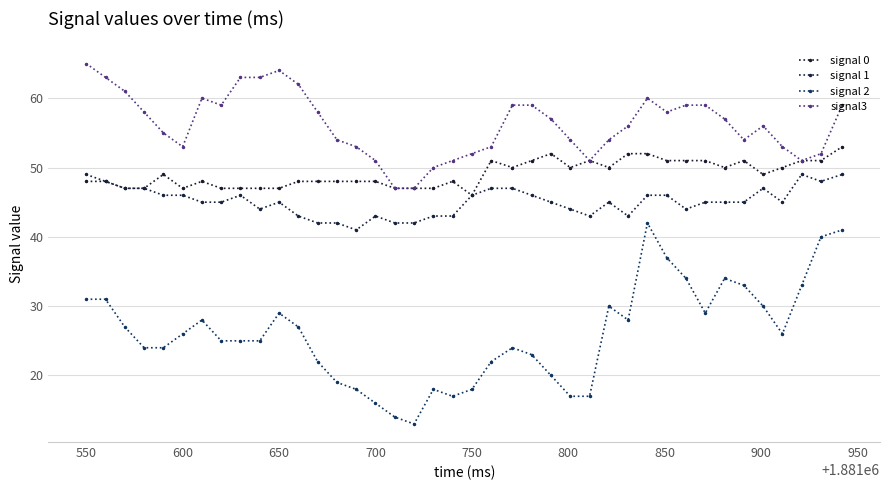

Does the chart have visible grid lines?

Yes